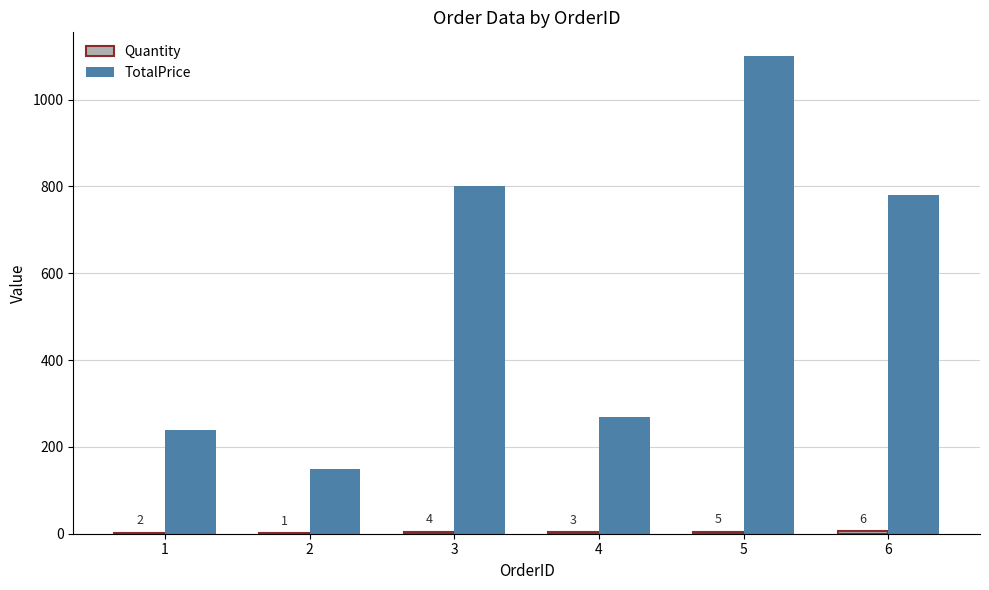

Which series has the largest total across all categories?

TotalPrice